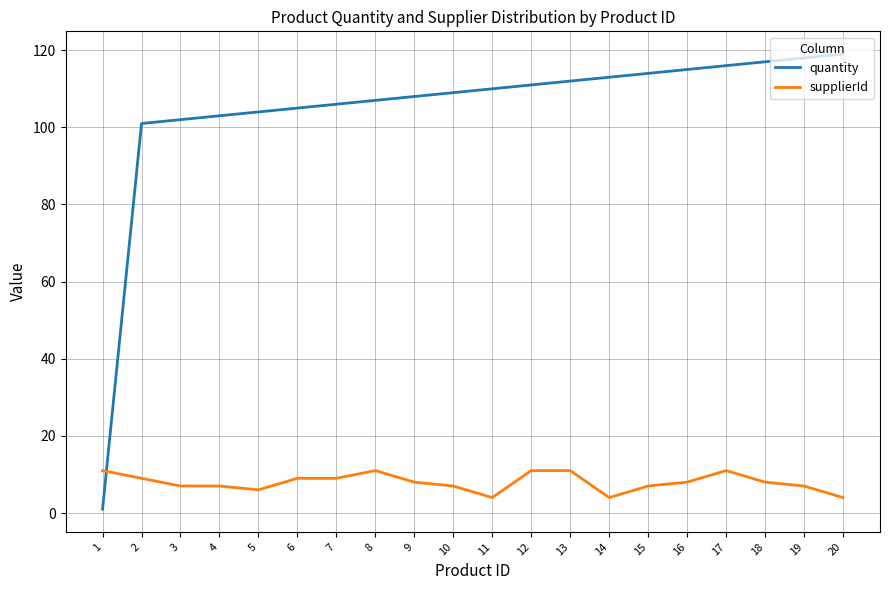

The quantity series shows 112 at 13. True or false?

True